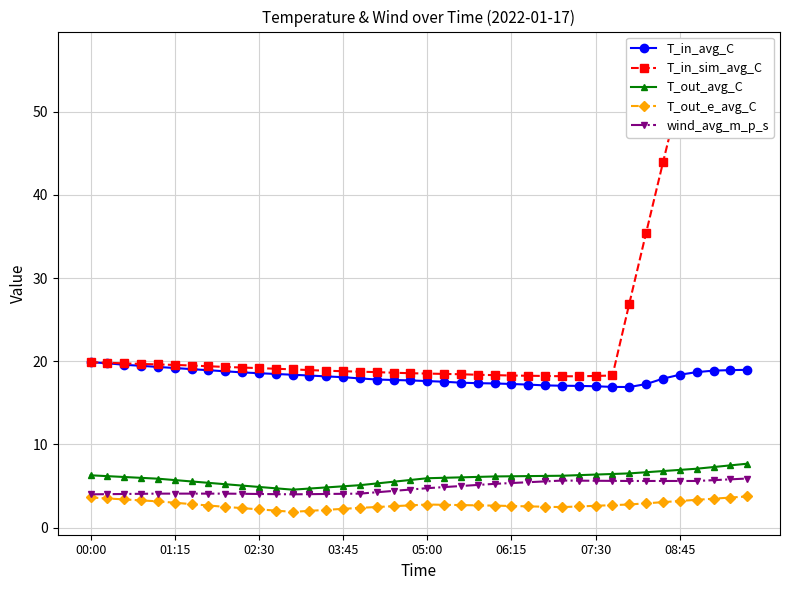

True or false: T_in_avg_C and T_out_avg_C intersect in this chart.

False